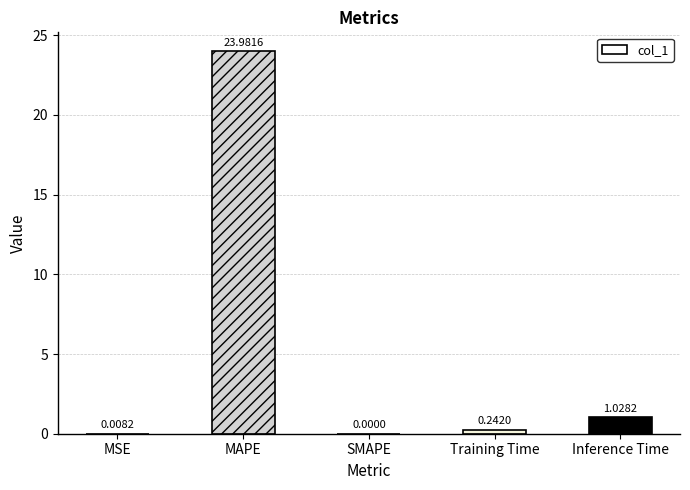

What is the sum of the values at Training Time and MSE?

0.3